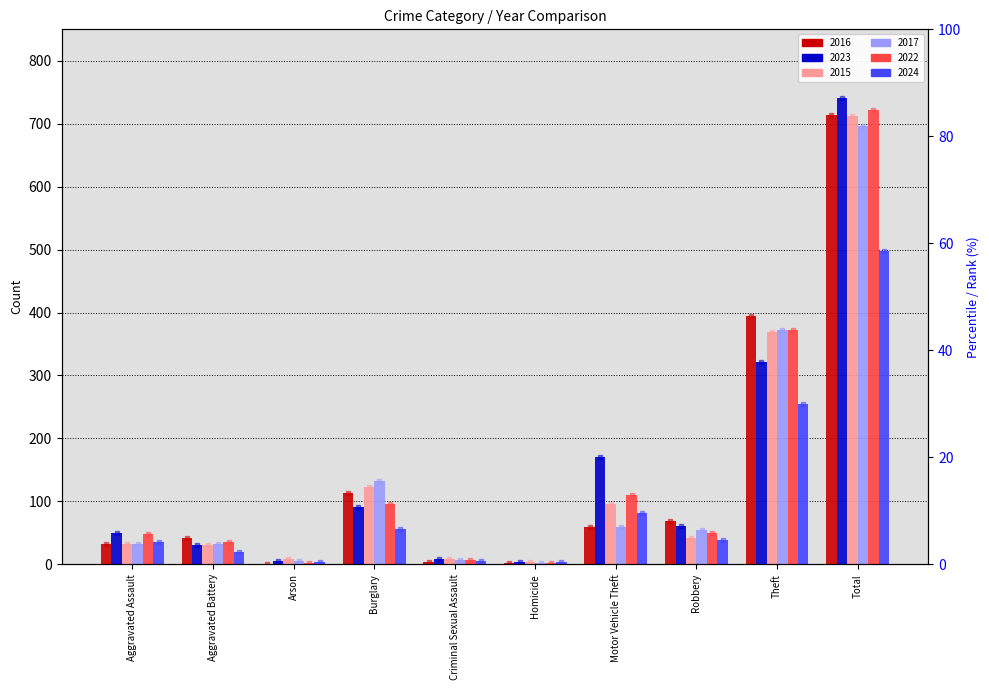

Is the value of 2022 rank at Robbery greater than the value of 2023 rank at Total?

No